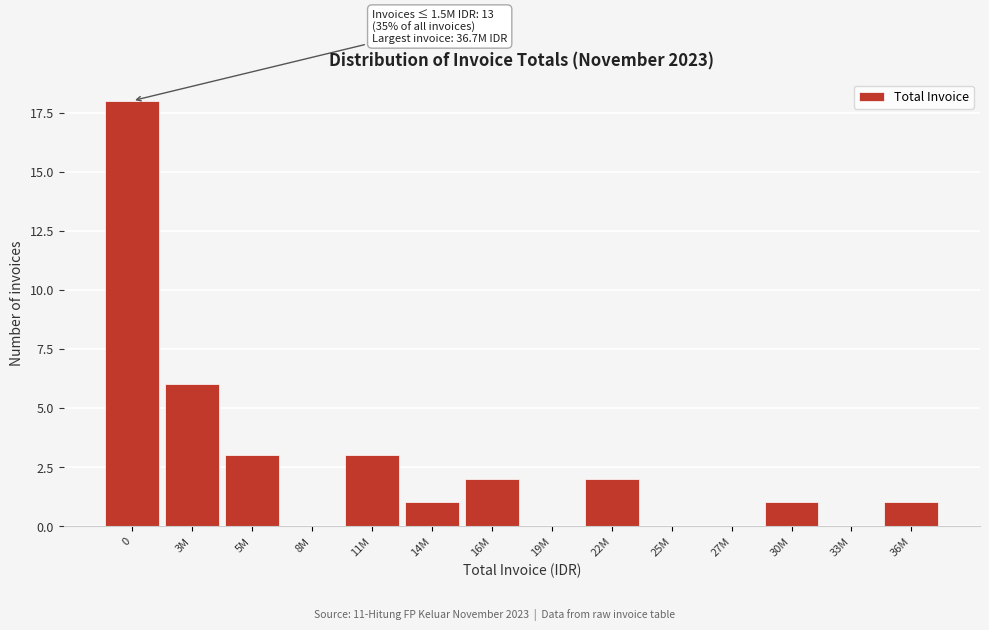

Reading left to right, transcribe all the data shown in this chart.

0=18	3M=6	5M=3	8M=0	11M=3	14M=1	16M=2	19M=0	22M=2	25M=0	27M=0	30M=1	33M=0	36M=1